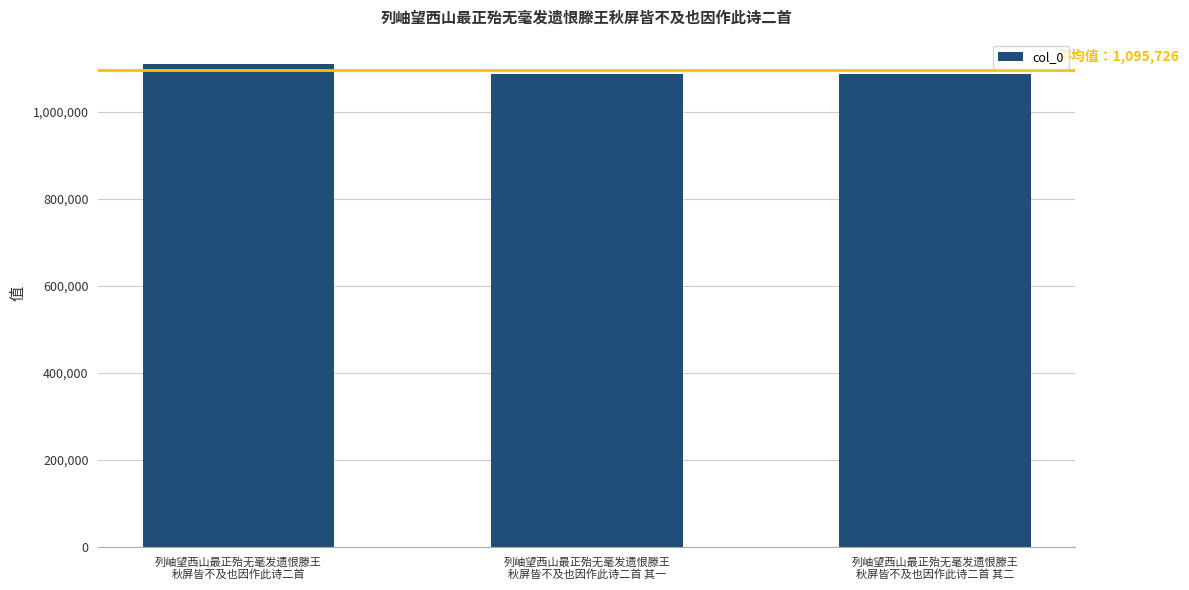

What position from the left is 列岫望西山最正殆无毫发遗恨滕王
秋屏皆不及也因作此诗二首 其二?

3